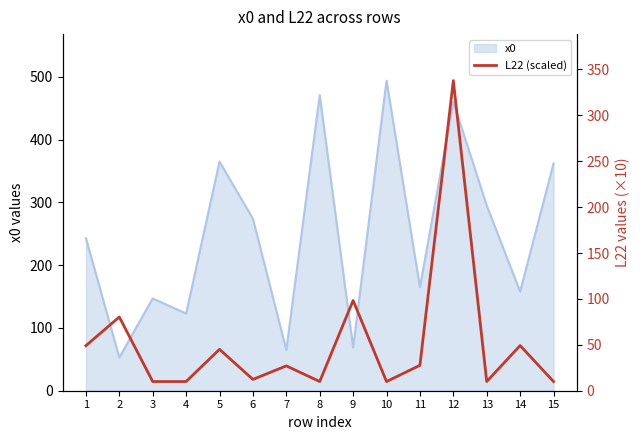

True or false: x0 has a value of 52 at 14.

False